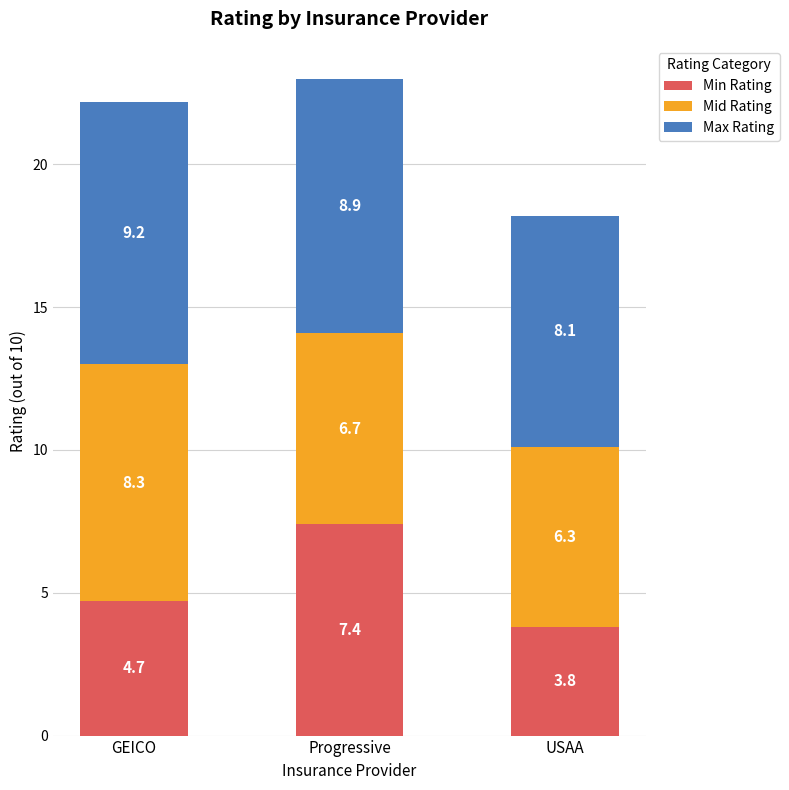

The Min Rating series shows 4.7 at GEICO. True or false?

True